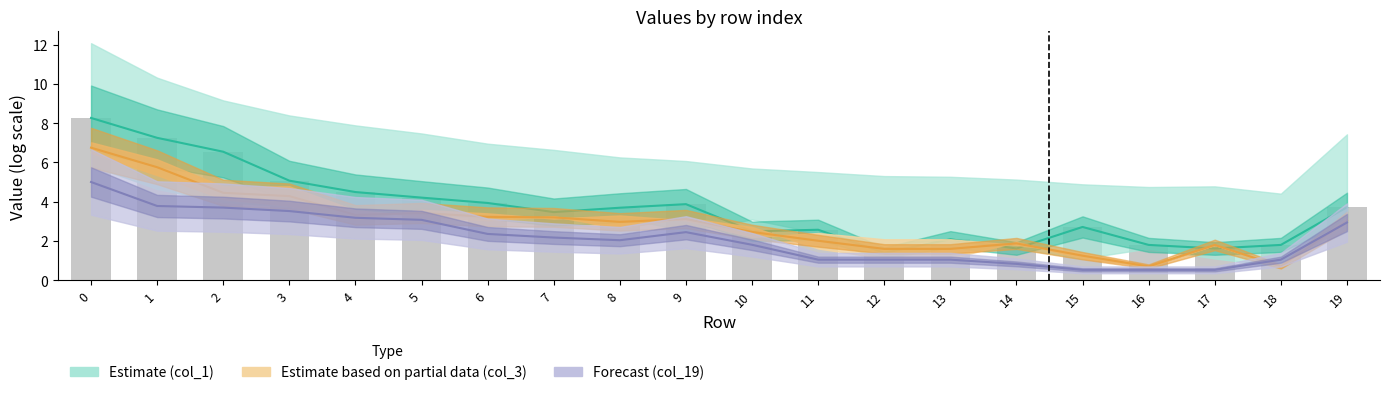

Does the chart contain stacked bars?

No